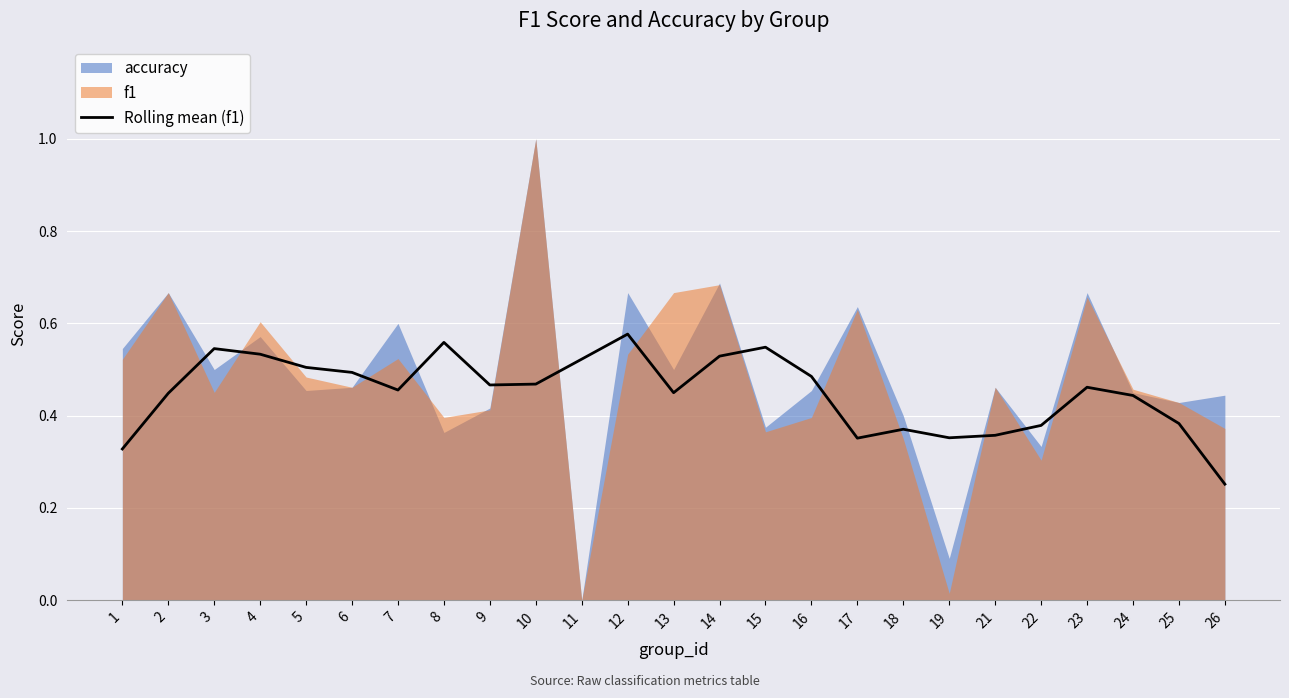

Which category has the lowest value in the Rolling mean (f1) series?

26